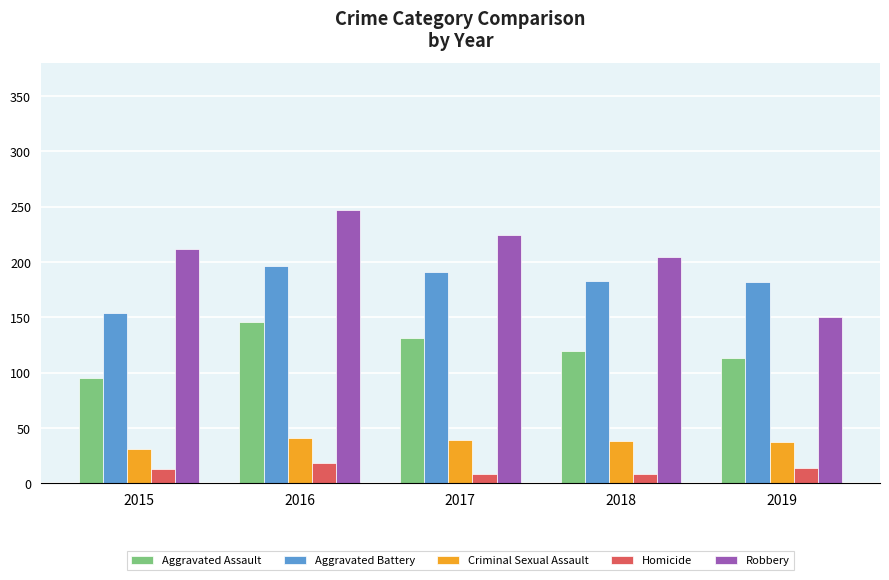

Which series has the largest total across all categories?

Robbery